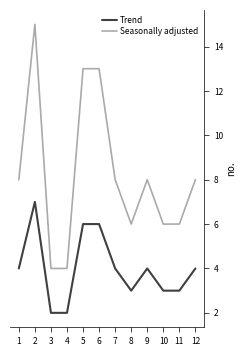

What is the difference between the second highest and minimum values in the Trend series?

4